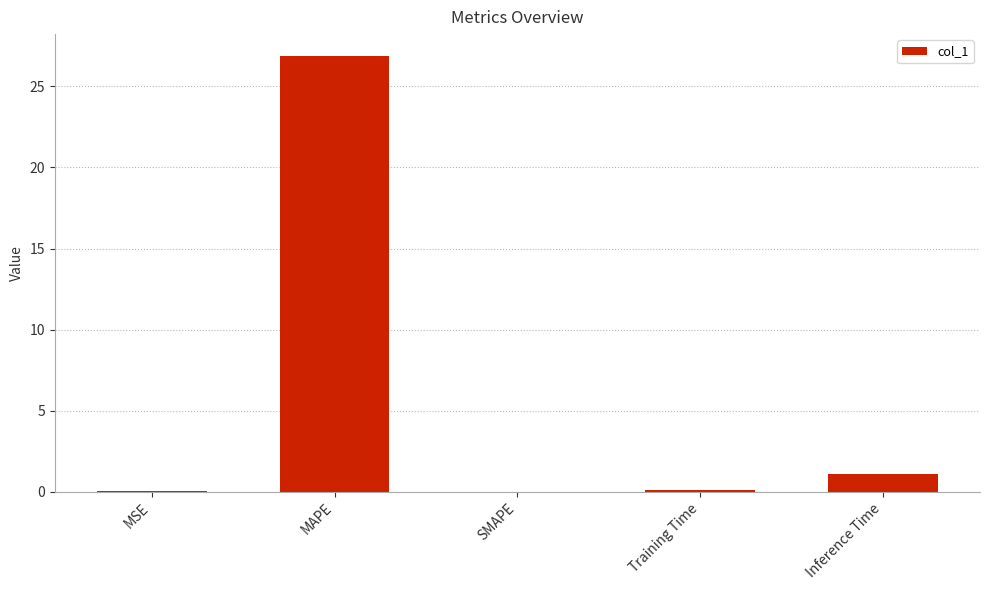

Is it true that the value at Inference Time is 1.1?

True